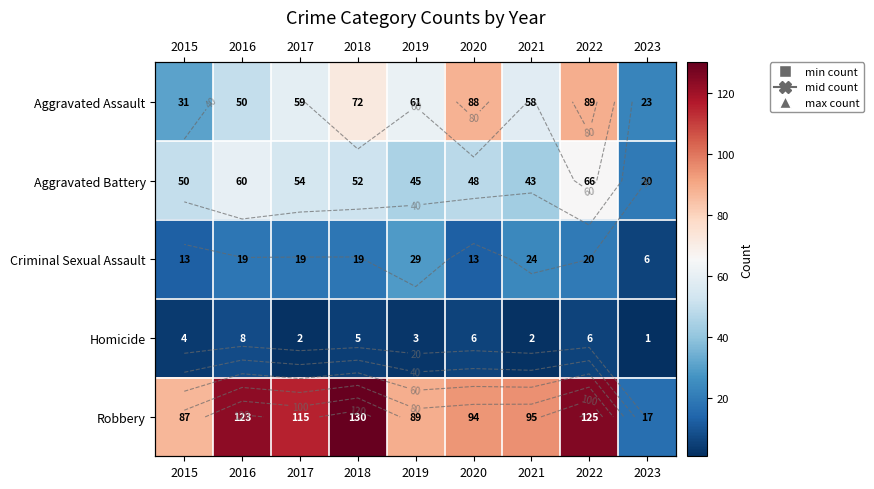

List the series in order of their peak value, lowest first.

Homicide, Criminal Sexual Assault, Aggravated Battery, Aggravated Assault, Robbery